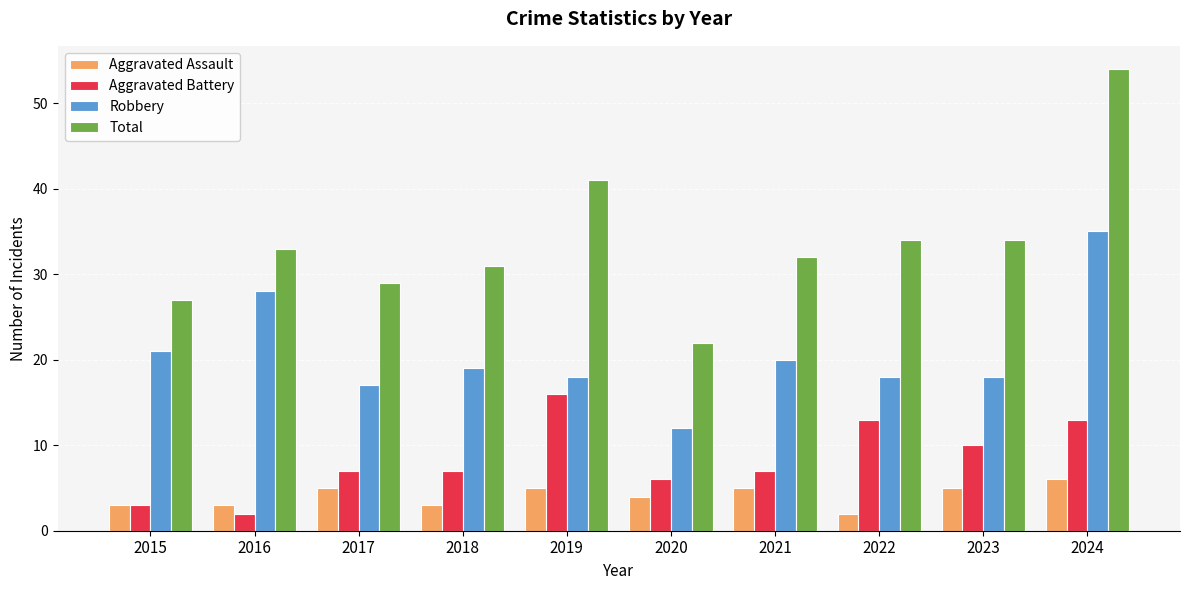

What is the difference between the highest and lowest values at 2015?

24